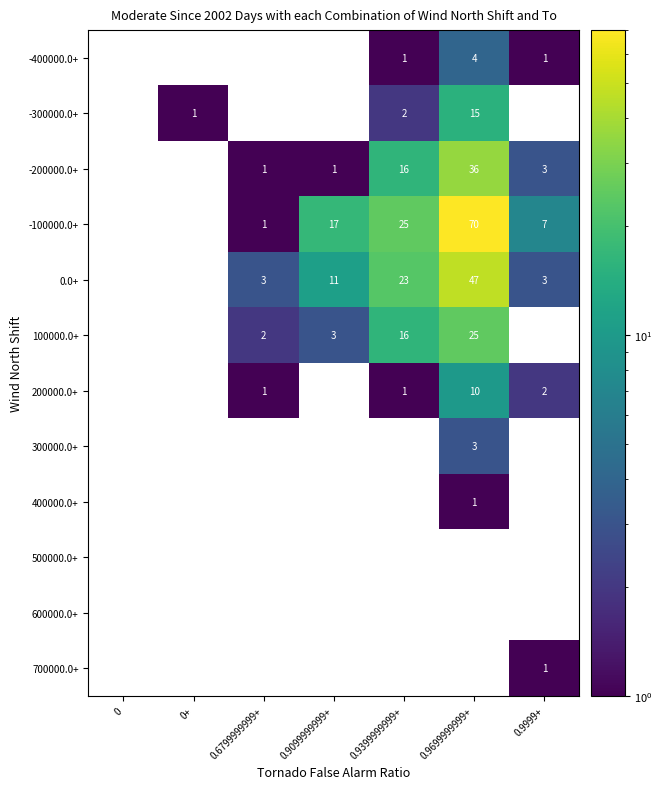

The -100000.0+ series shows 25 at 0.9399999999+. True or false?

True